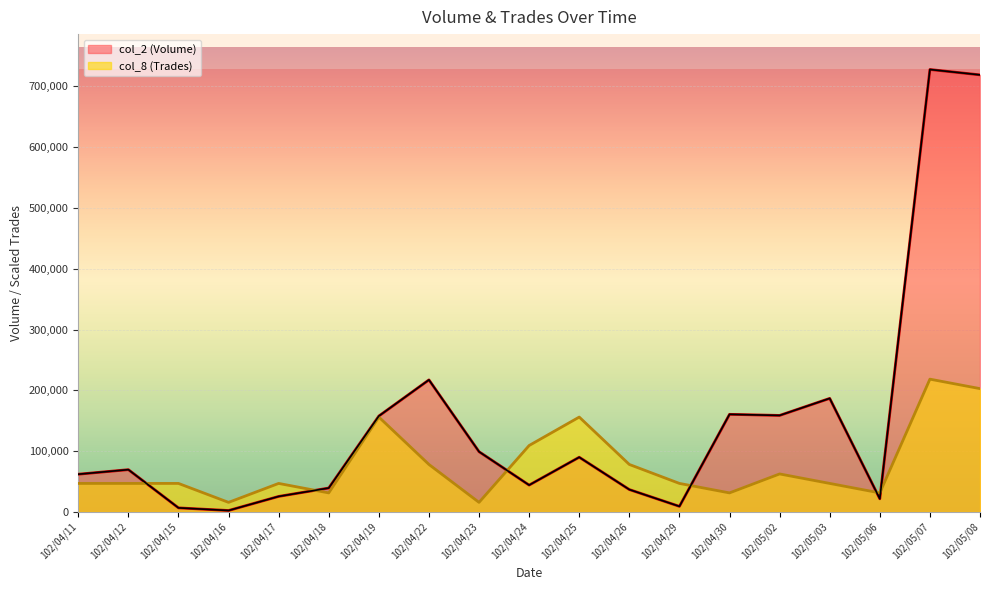

How many lines are shown in the chart?

2